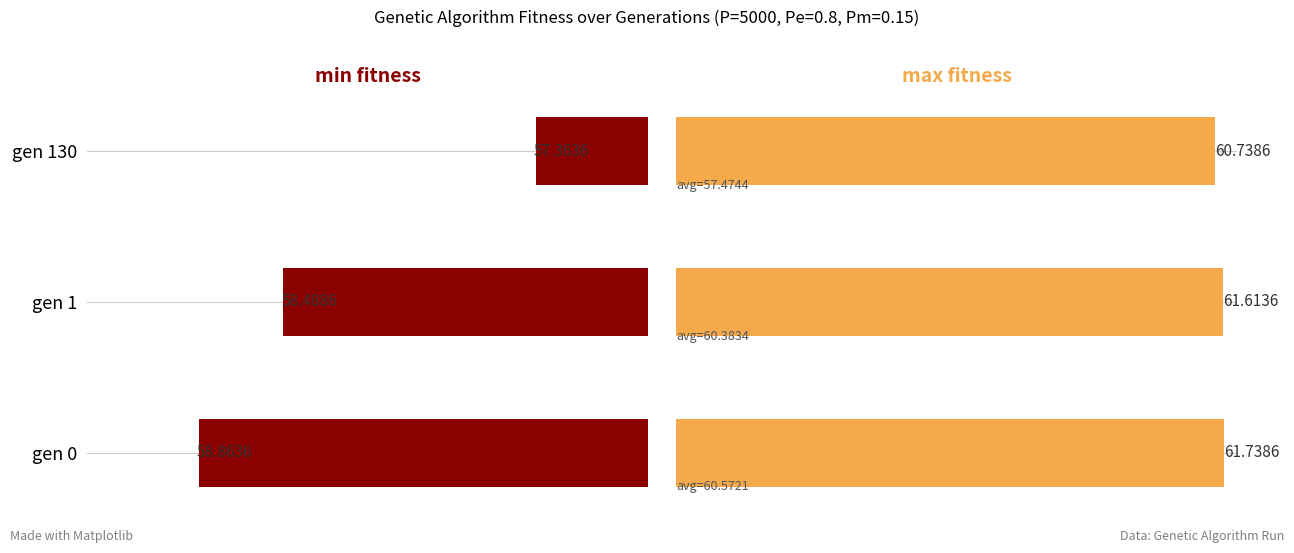

Are the bars grouped side by side (vs. stacked)?

Yes